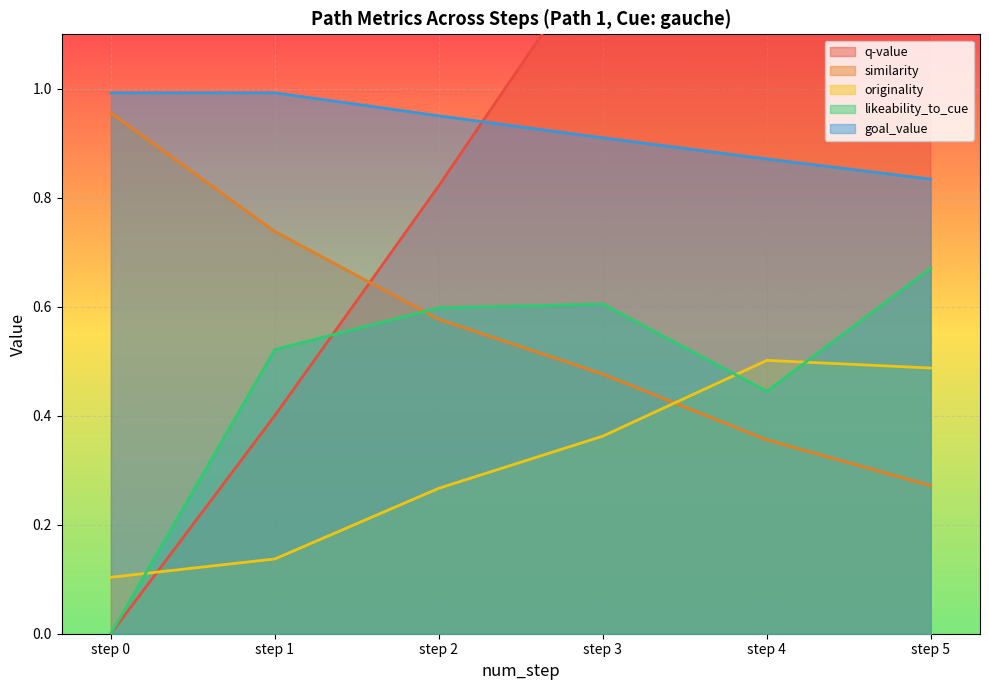

Is it true that originality equals 0.2 at step 3?

False